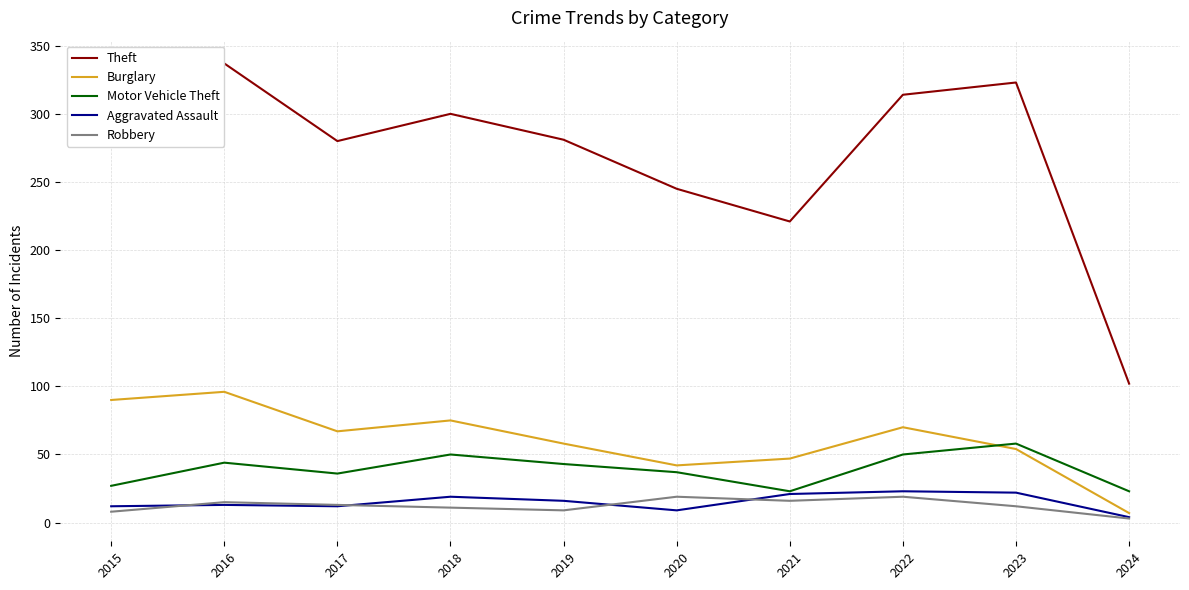

Between 2017 and 2016, which is larger?

2016